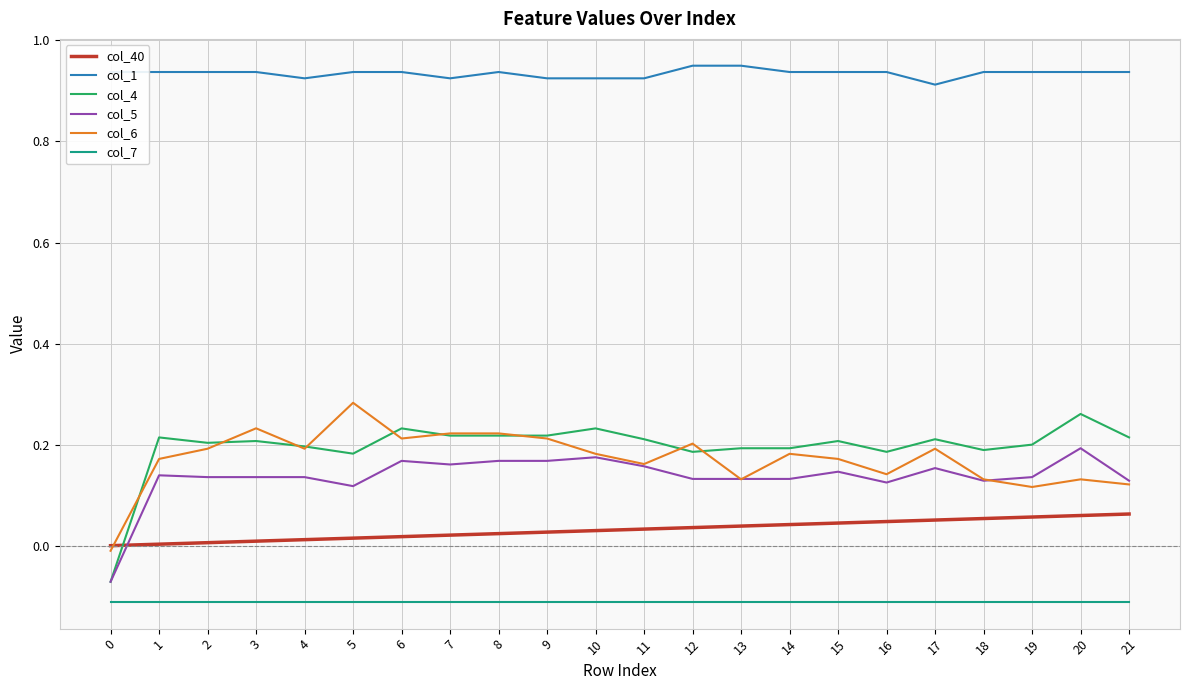

True or false: col_40 and col_7 intersect in this chart.

False